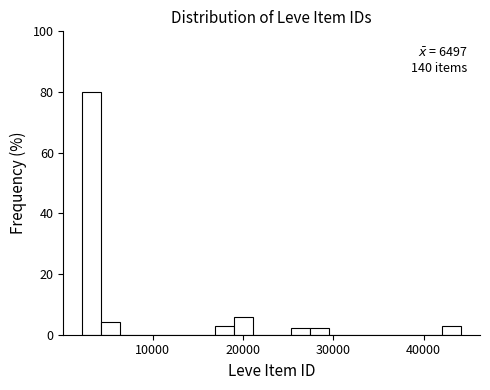

Around what value on the x-axis is the tallest bar? Give the approximate position of its centre, as read against the axis.

3000